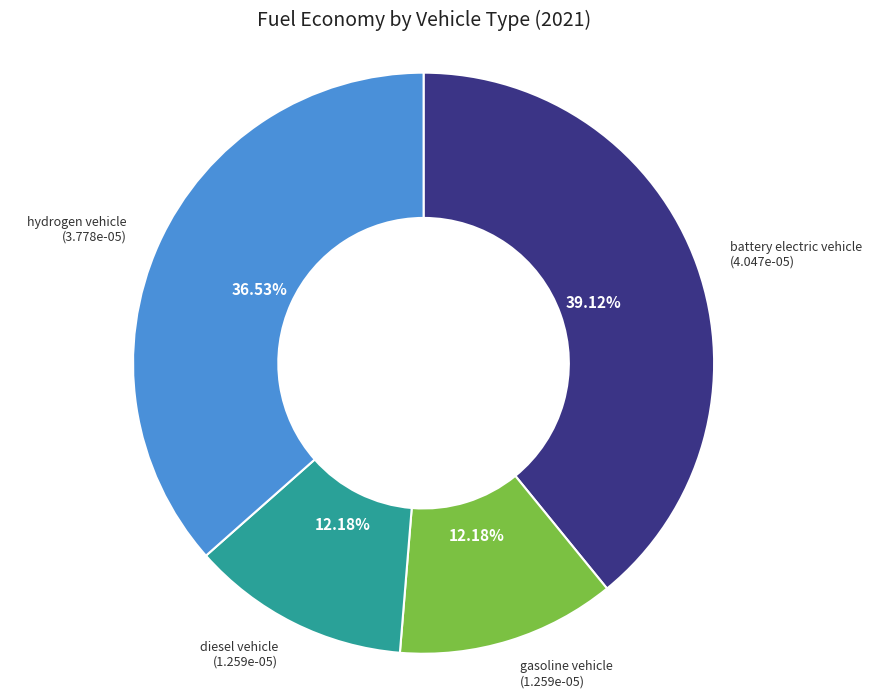

Is there a majority slice in this chart?

No